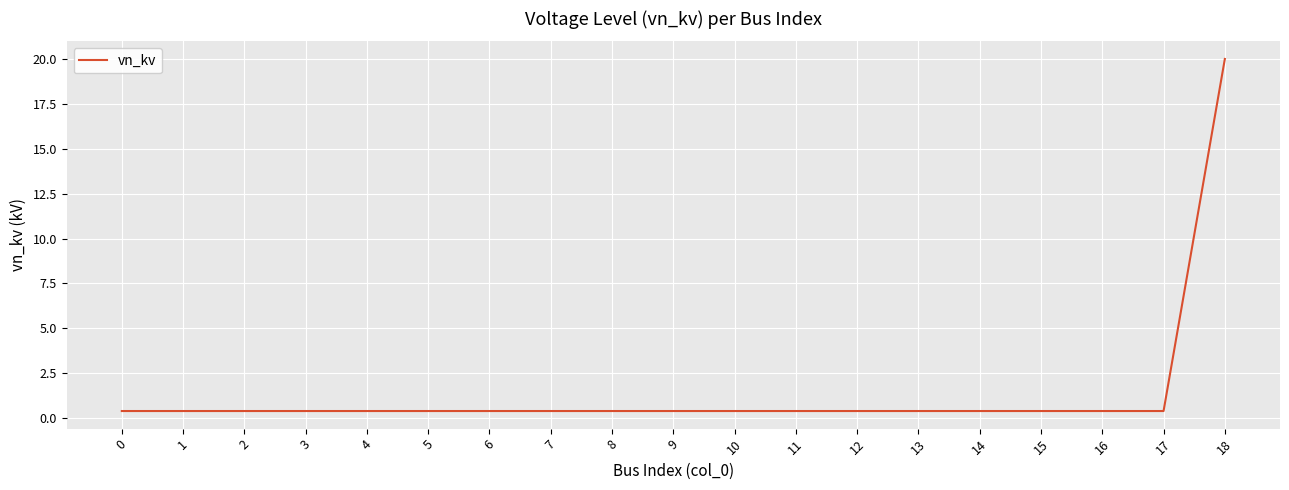

What is the maximum value shown in the chart?

20.0